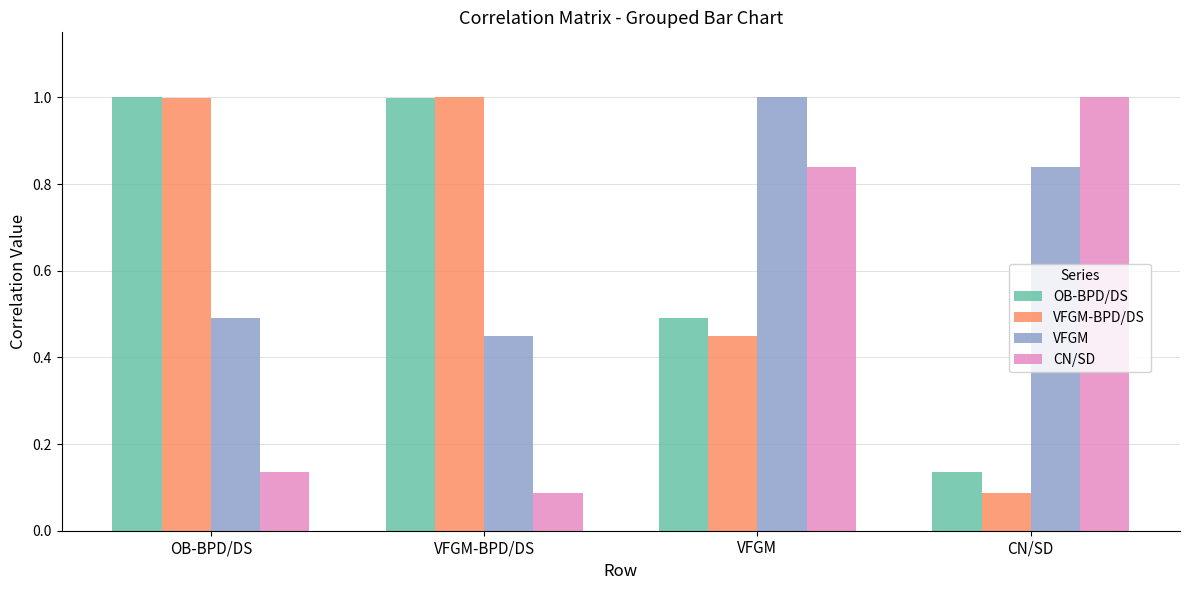

At which label does CN/SD reach its peak?

CN/SD